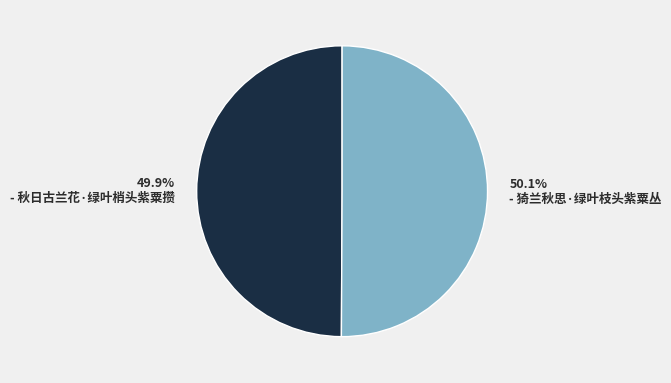

Does any single category account for the majority?

Yes